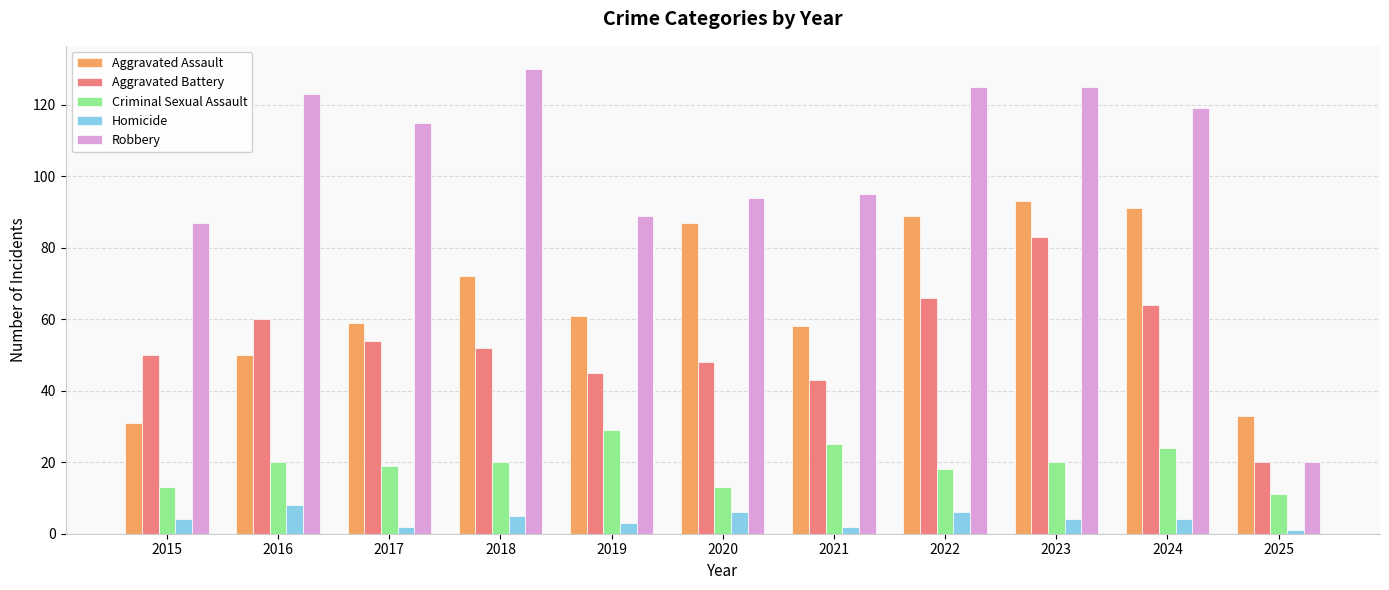

At which label is Robbery closest to 75?

2015